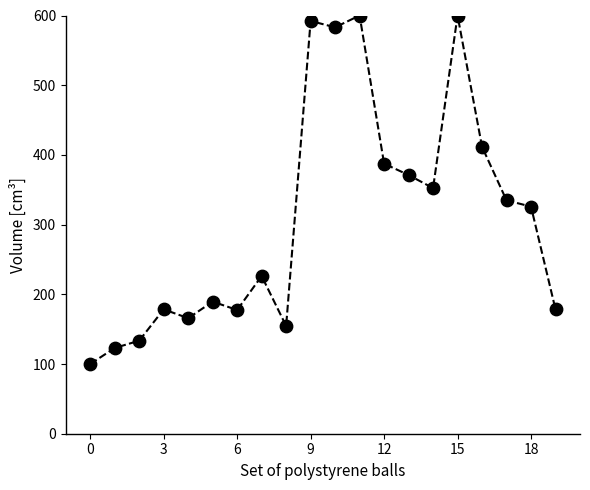

What is the range of Y values (max minus min)?

500.0